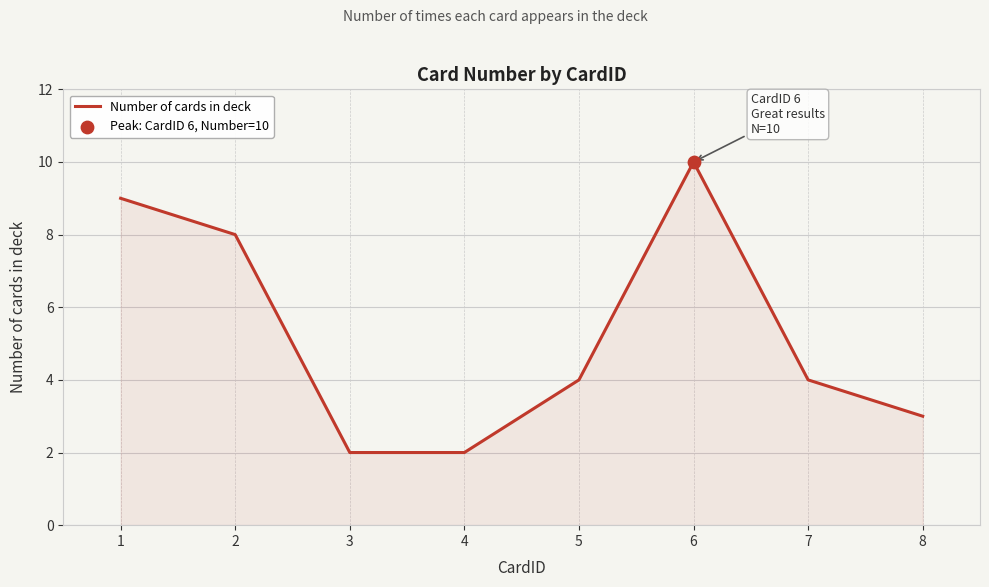

What is the ratio of the value at 8 to the value at 1?

0.3